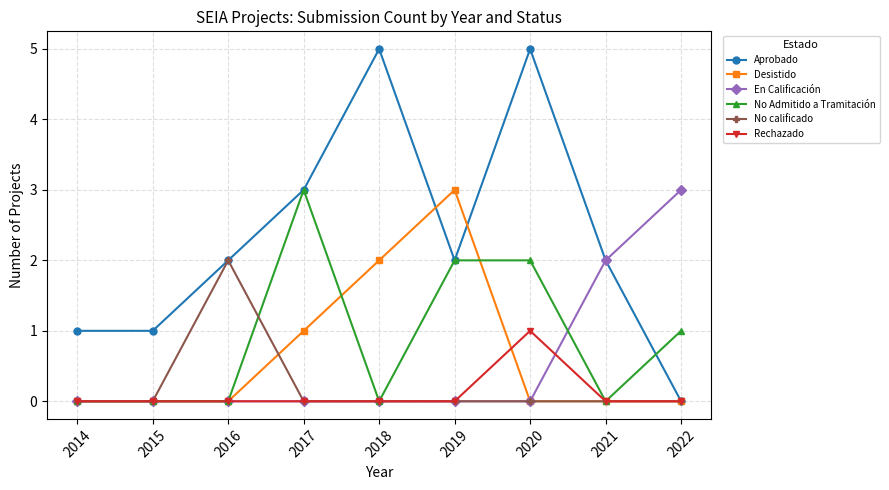

What is the difference between the No Admitido a Tramitación values at 2017 and 2015?

3